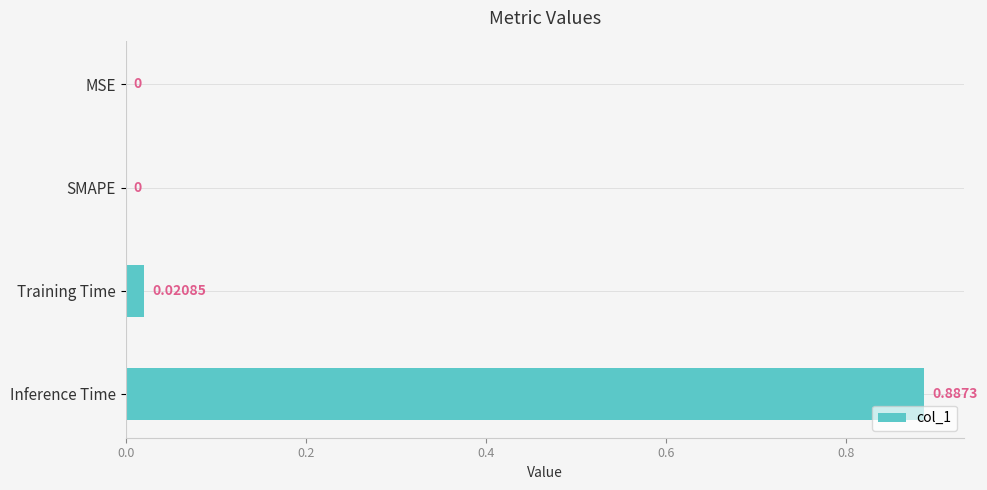

Which has a higher value, MSE or Training Time?

Training Time